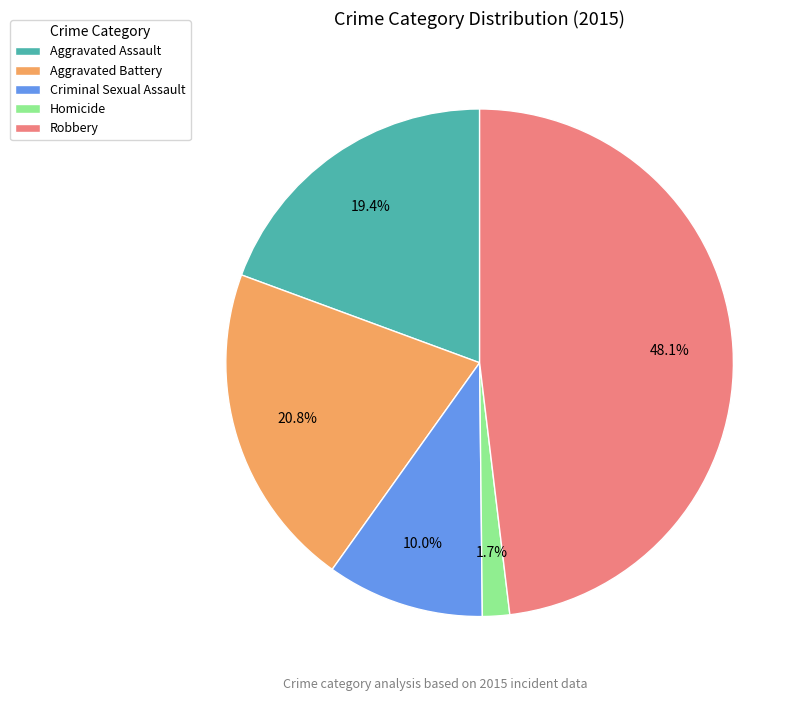

What is the ratio of the value at Homicide to the value at Criminal Sexual Assault?

0.2